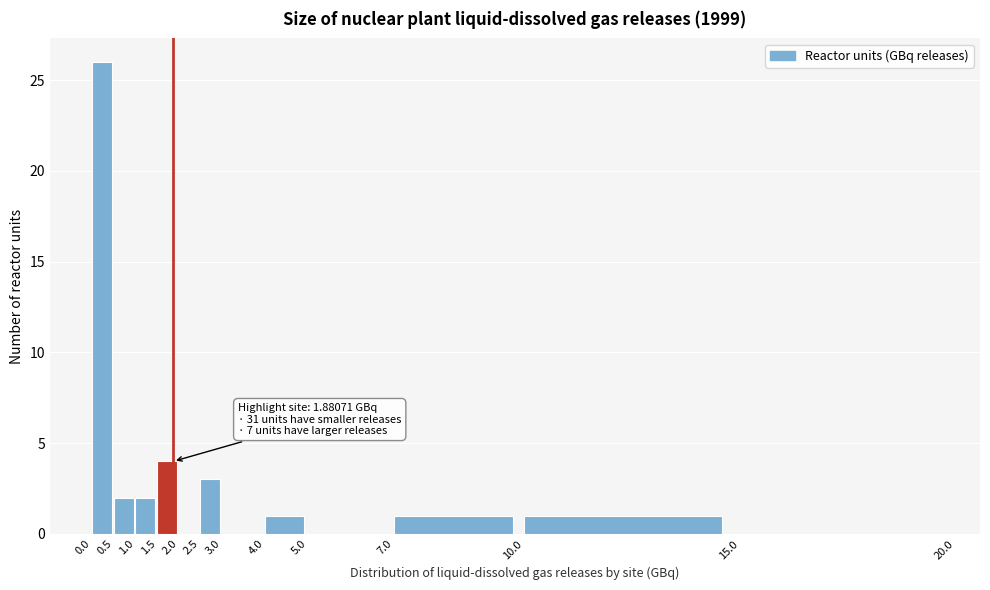

Which range on the x-axis has the tallest bar?

0.0 to 0.5